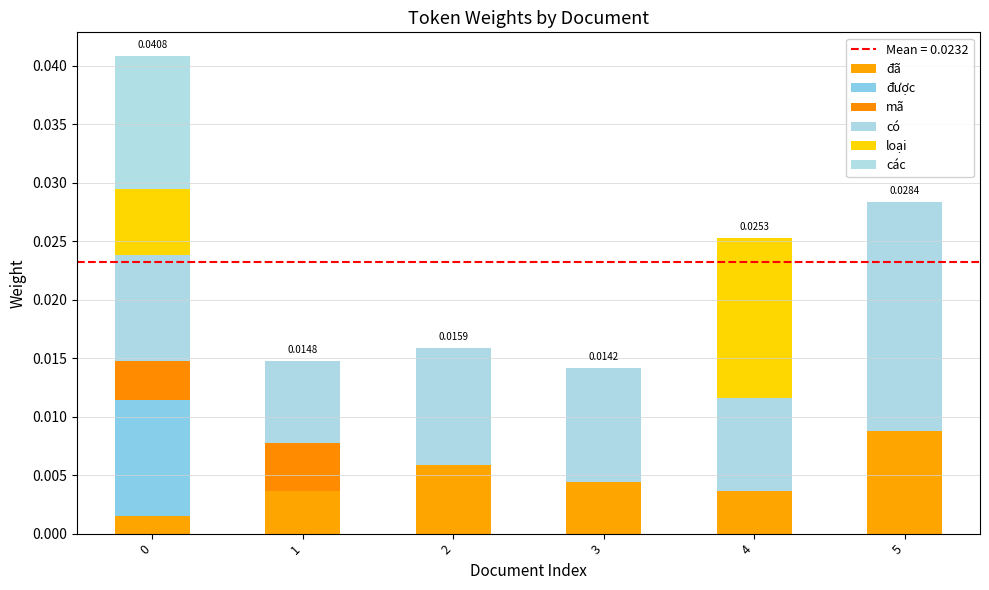

Count the number of categories in the chart.

6